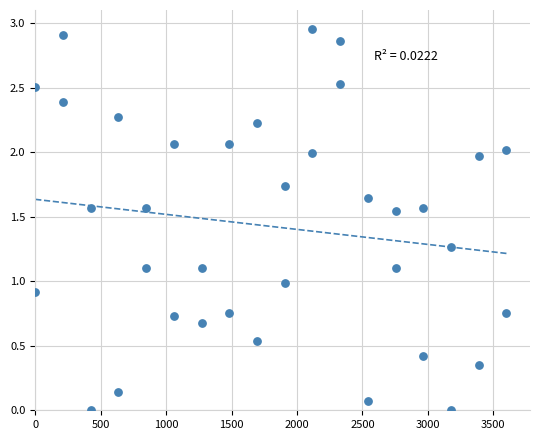

What is the range of X values (max minus min)?

3600.0